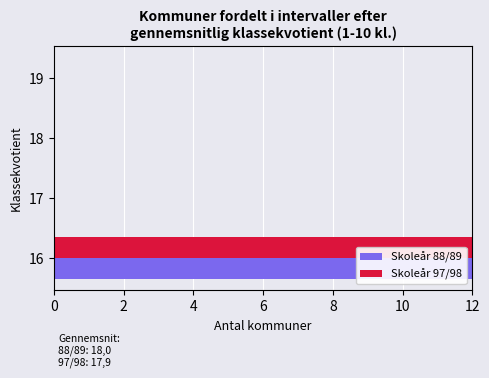

How many values in Skoleår 88/89 are above zero?

1